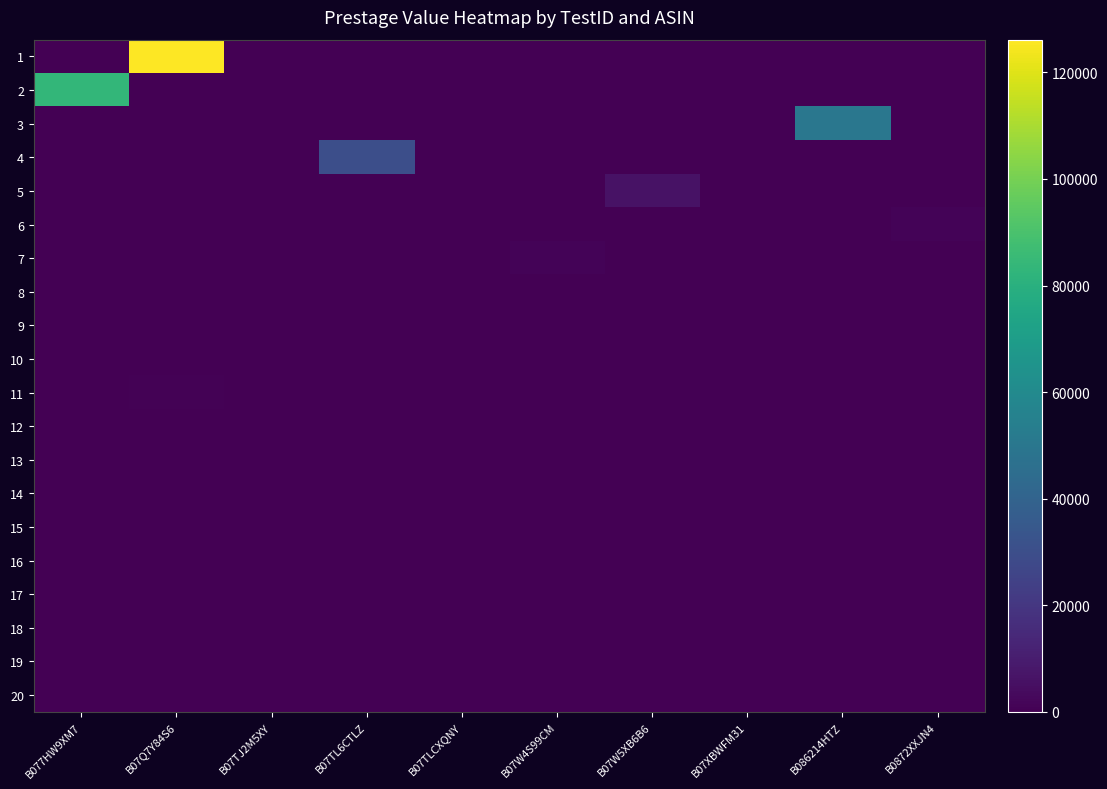

Reading left to right, transcribe all the data shown in this chart.

1: B077HW9XM7=0.0	B07Q7Y84S6=126140.9	B07TJ2M5XY=0.0	B07TL6CTLZ=0.0	B07TLCXQNY=0.0	B07W4S99CM=0.0	B07W5XB6B6=0.0	B07XBWFM31=0.0	B086214HTZ=0.0	B0872XXJN4=0.0
2: B077HW9XM7=83678.3	B07Q7Y84S6=0.0	B07TJ2M5XY=0.0	B07TL6CTLZ=0.0	B07TLCXQNY=0.0	B07W4S99CM=0.0	B07W5XB6B6=0.0	B07XBWFM31=0.0	B086214HTZ=0.0	B0872XXJN4=0.0
3: B077HW9XM7=0.0	B07Q7Y84S6=0.0	B07TJ2M5XY=0.0	B07TL6CTLZ=0.0	B07TLCXQNY=0.0	B07W4S99CM=0.0	B07W5XB6B6=0.0	B07XBWFM31=0.0	B086214HTZ=50159.3	B0872XXJN4=0.0
4: B077HW9XM7=0.0	B07Q7Y84S6=0.0	B07TJ2M5XY=0.0	B07TL6CTLZ=30322.0	B07TLCXQNY=0.0	B07W4S99CM=0.0	B07W5XB6B6=0.0	B07XBWFM31=0.0	B086214HTZ=0.0	B0872XXJN4=0.0
5: B077HW9XM7=0.0	B07Q7Y84S6=0.0	B07TJ2M5XY=0.0	B07TL6CTLZ=0.0	B07TLCXQNY=0.0	B07W4S99CM=0.0	B07W5XB6B6=6342.7	B07XBWFM31=0.0	B086214HTZ=0.0	B0872XXJN4=0.0
6: B077HW9XM7=0.0	B07Q7Y84S6=0.0	B07TJ2M5XY=0.0	B07TL6CTLZ=0.0	B07TLCXQNY=0.0	B07W4S99CM=0.0	B07W5XB6B6=0.0	B07XBWFM31=0.0	B086214HTZ=0.0	B0872XXJN4=1140.0
7: B077HW9XM7=0.0	B07Q7Y84S6=0.0	B07TJ2M5XY=0.0	B07TL6CTLZ=0.0	B07TLCXQNY=0.0	B07W4S99CM=1021.0	B07W5XB6B6=0.0	B07XBWFM31=0.0	B086214HTZ=0.0	B0872XXJN4=0.0
8: B077HW9XM7=0.0	B07Q7Y84S6=0.0	B07TJ2M5XY=0.0	B07TL6CTLZ=0.0	B07TLCXQNY=475.0	B07W4S99CM=0.0	B07W5XB6B6=0.0	B07XBWFM31=0.0	B086214HTZ=0.0	B0872XXJN4=0.0
9: B077HW9XM7=0.0	B07Q7Y84S6=0.0	B07TJ2M5XY=0.0	B07TL6CTLZ=0.0	B07TLCXQNY=0.0	B07W4S99CM=0.0	B07W5XB6B6=0.0	B07XBWFM31=469.8	B086214HTZ=0.0	B0872XXJN4=0.0
10: B077HW9XM7=0.0	B07Q7Y84S6=0.0	B07TJ2M5XY=325.9	B07TL6CTLZ=0.0	B07TLCXQNY=0.0	B07W4S99CM=0.0	B07W5XB6B6=0.0	B07XBWFM31=0.0	B086214HTZ=0.0	B0872XXJN4=0.0
11: B077HW9XM7=0.0	B07Q7Y84S6=902.0	B07TJ2M5XY=0.0	B07TL6CTLZ=0.0	B07TLCXQNY=0.0	B07W4S99CM=0.0	B07W5XB6B6=0.0	B07XBWFM31=0.0	B086214HTZ=0.0	B0872XXJN4=0.0
12: B077HW9XM7=390.0	B07Q7Y84S6=0.0	B07TJ2M5XY=0.0	B07TL6CTLZ=0.0	B07TLCXQNY=0.0	B07W4S99CM=0.0	B07W5XB6B6=0.0	B07XBWFM31=0.0	B086214HTZ=0.0	B0872XXJN4=0.0
13: B077HW9XM7=0.0	B07Q7Y84S6=0.0	B07TJ2M5XY=0.0	B07TL6CTLZ=0.0	B07TLCXQNY=0.0	B07W4S99CM=0.0	B07W5XB6B6=0.0	B07XBWFM31=0.0	B086214HTZ=66.0	B0872XXJN4=0.0
14: B077HW9XM7=0.0	B07Q7Y84S6=0.0	B07TJ2M5XY=0.0	B07TL6CTLZ=40.0	B07TLCXQNY=0.0	B07W4S99CM=0.0	B07W5XB6B6=0.0	B07XBWFM31=0.0	B086214HTZ=0.0	B0872XXJN4=0.0
15: B077HW9XM7=0.0	B07Q7Y84S6=0.0	B07TJ2M5XY=0.0	B07TL6CTLZ=0.0	B07TLCXQNY=0.0	B07W4S99CM=0.0	B07W5XB6B6=41.0	B07XBWFM31=0.0	B086214HTZ=0.0	B0872XXJN4=0.0
16: B077HW9XM7=0.0	B07Q7Y84S6=0.0	B07TJ2M5XY=0.0	B07TL6CTLZ=0.0	B07TLCXQNY=0.0	B07W4S99CM=0.0	B07W5XB6B6=0.0	B07XBWFM31=0.0	B086214HTZ=0.0	B0872XXJN4=2.0
17: B077HW9XM7=0.0	B07Q7Y84S6=0.0	B07TJ2M5XY=0.0	B07TL6CTLZ=0.0	B07TLCXQNY=0.0	B07W4S99CM=0.0	B07W5XB6B6=0.0	B07XBWFM31=0.0	B086214HTZ=0.0	B0872XXJN4=0.0
18: B077HW9XM7=0.0	B07Q7Y84S6=0.0	B07TJ2M5XY=0.0	B07TL6CTLZ=0.0	B07TLCXQNY=1.0	B07W4S99CM=0.0	B07W5XB6B6=0.0	B07XBWFM31=0.0	B086214HTZ=0.0	B0872XXJN4=0.0
19: B077HW9XM7=0.0	B07Q7Y84S6=0.0	B07TJ2M5XY=0.0	B07TL6CTLZ=0.0	B07TLCXQNY=0.0	B07W4S99CM=0.0	B07W5XB6B6=0.0	B07XBWFM31=12.0	B086214HTZ=0.0	B0872XXJN4=0.0
20: B077HW9XM7=0.0	B07Q7Y84S6=0.0	B07TJ2M5XY=1.0	B07TL6CTLZ=0.0	B07TLCXQNY=0.0	B07W4S99CM=0.0	B07W5XB6B6=0.0	B07XBWFM31=0.0	B086214HTZ=0.0	B0872XXJN4=0.0